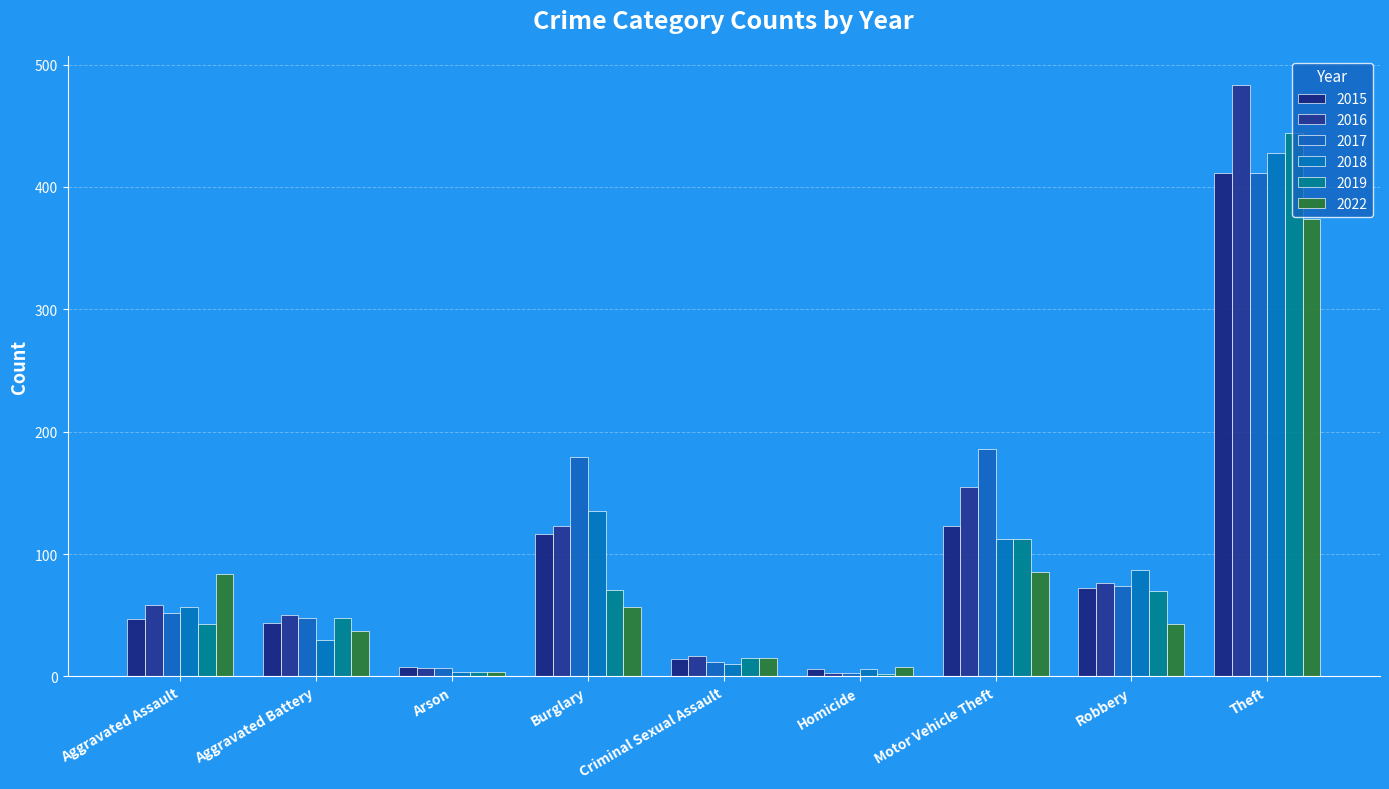

How many series are shown in this chart?

6